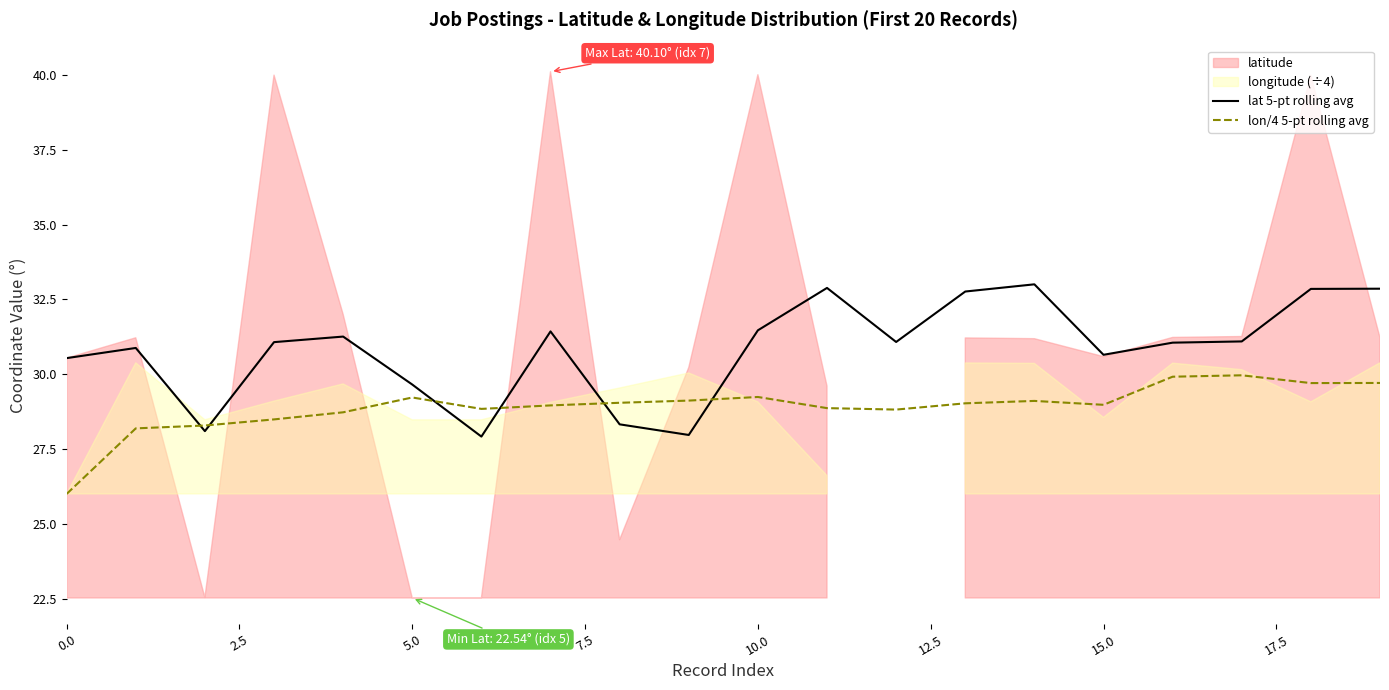

How many values in the lon/4 5-pt rolling avg series are below 29?

10